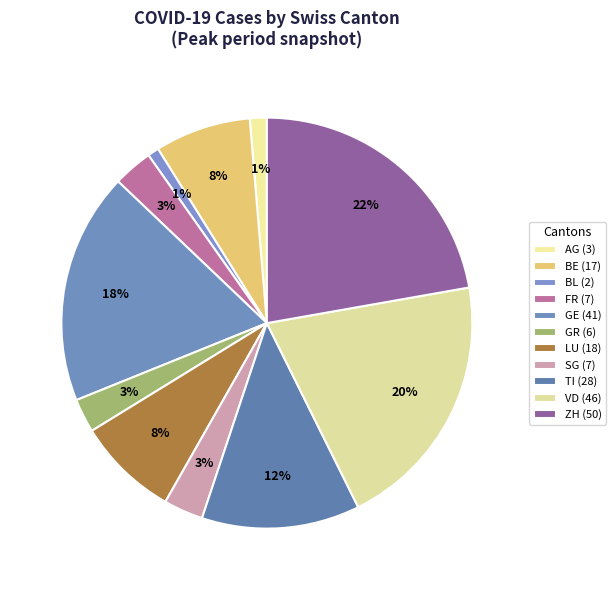

Count the number of slices in the pie.

11